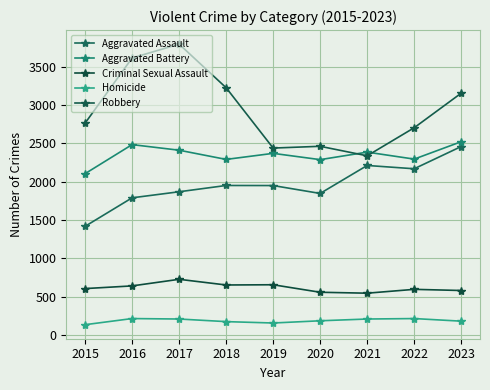

What is the spread (max minus min) of values at 2022?

2489